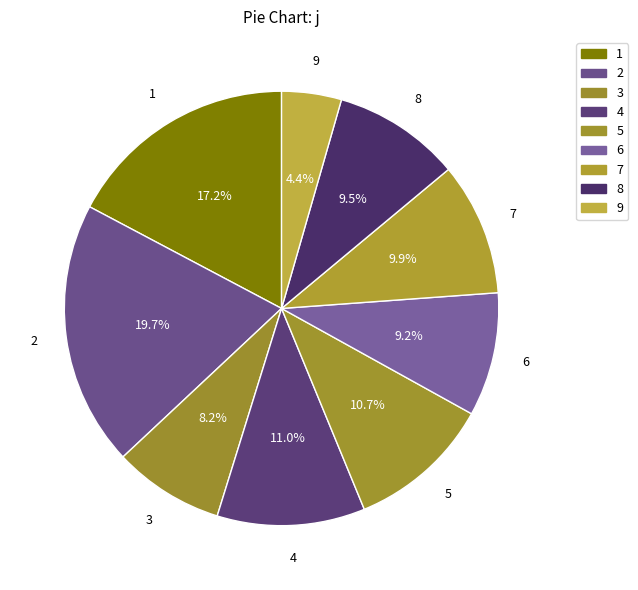

How many segments does this pie chart have?

9